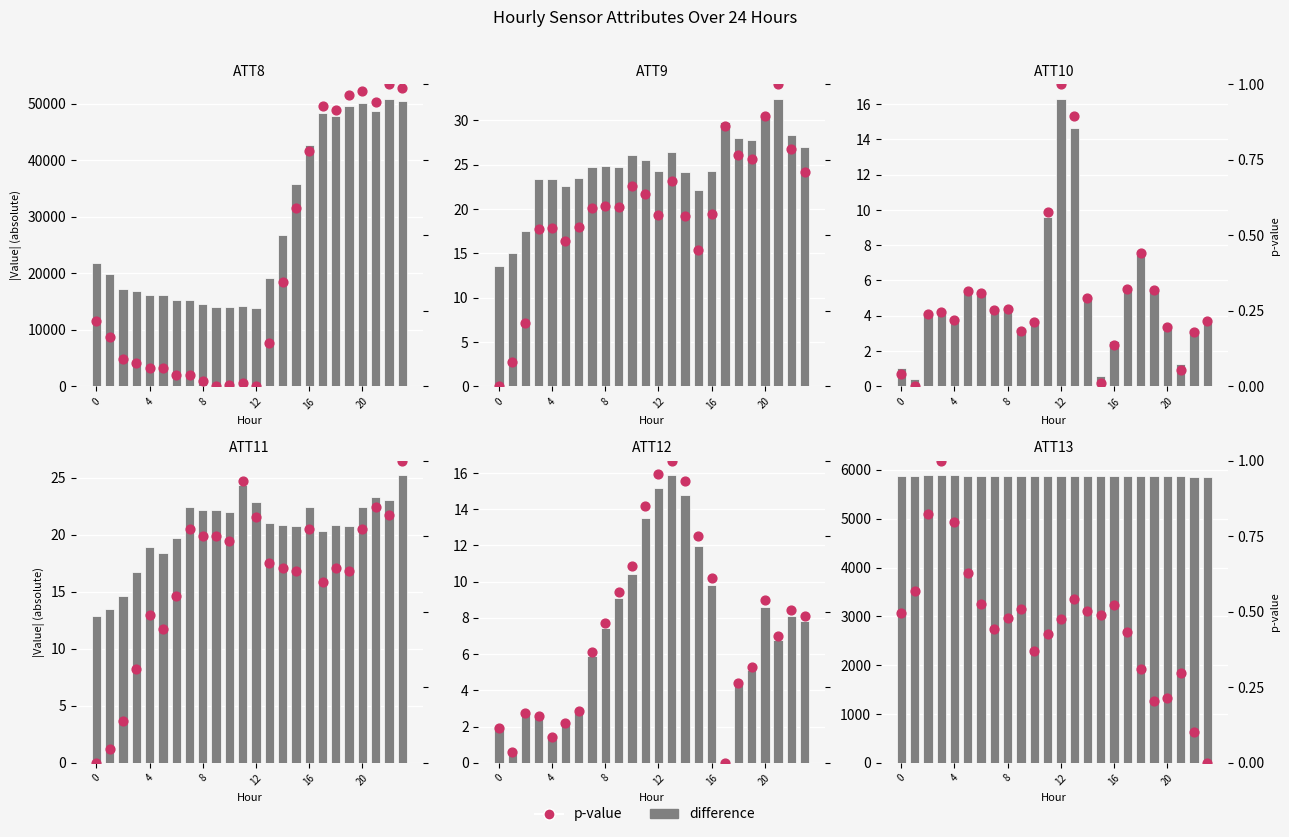

What is the total value across all series at 14?

5875.0